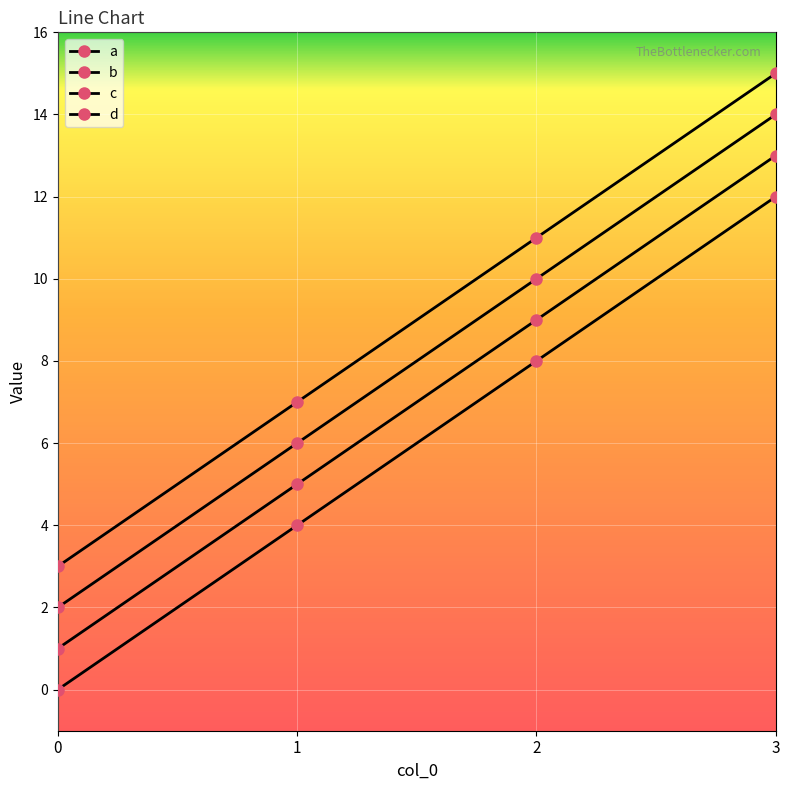

What is the total value across all series at 1?

22